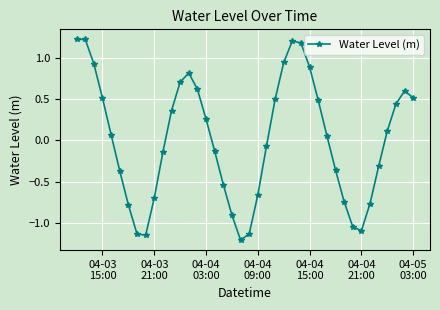

What is the greatest value displayed?

1.2